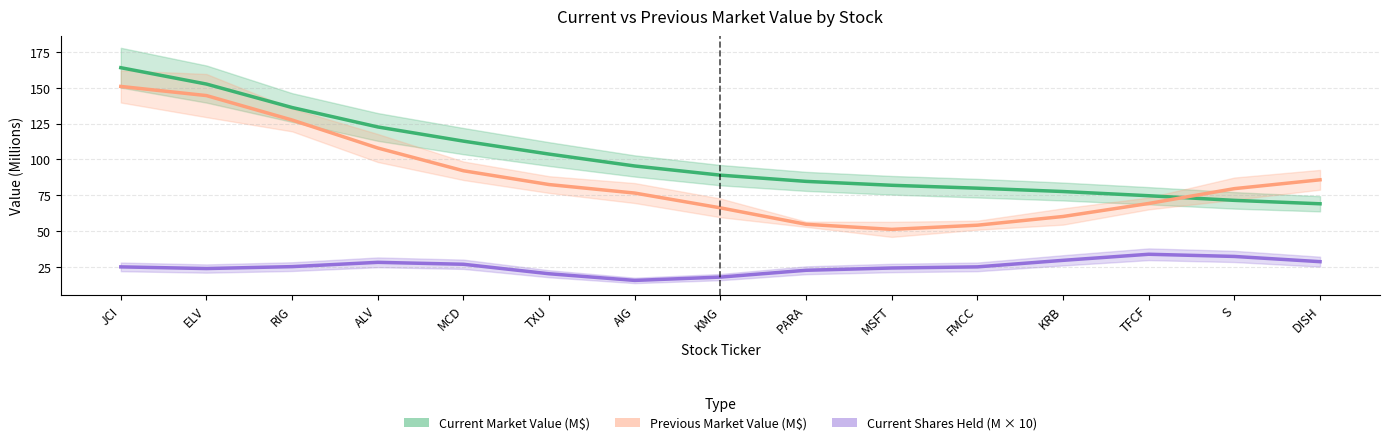

Is this an area chart (filled region under the line)?

No